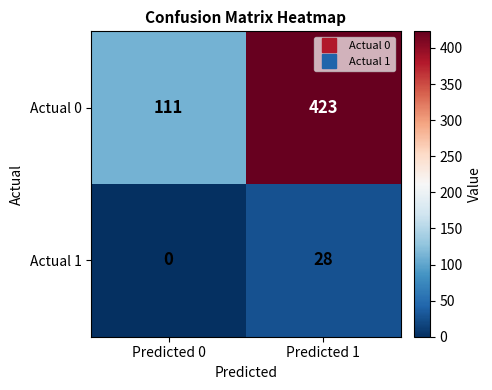

Which series has the largest total across all categories?

Actual 0